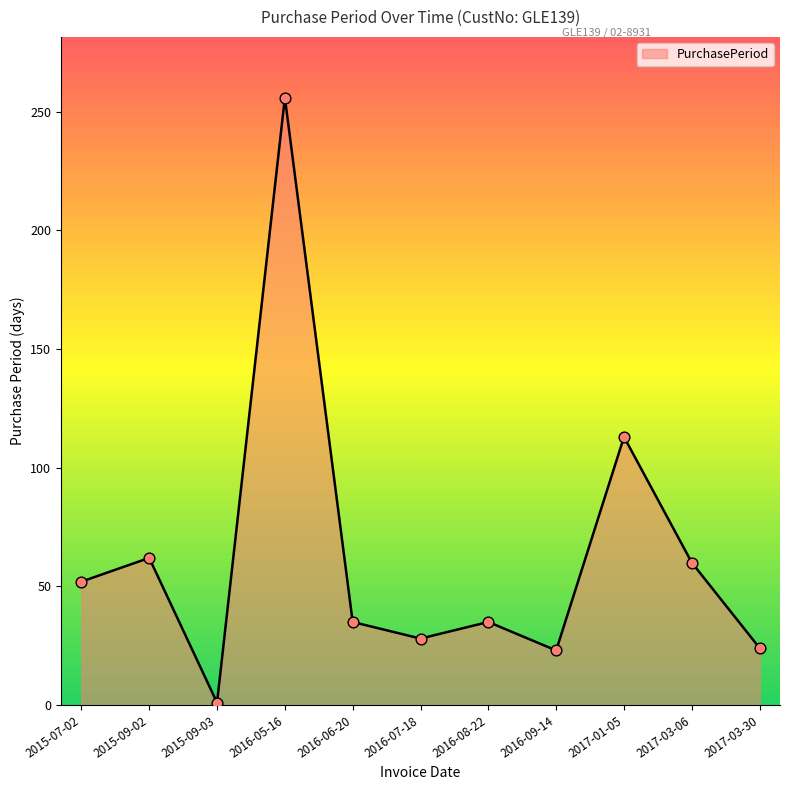

What is the change in value from 2016-05-16 to 2016-08-22?

-221